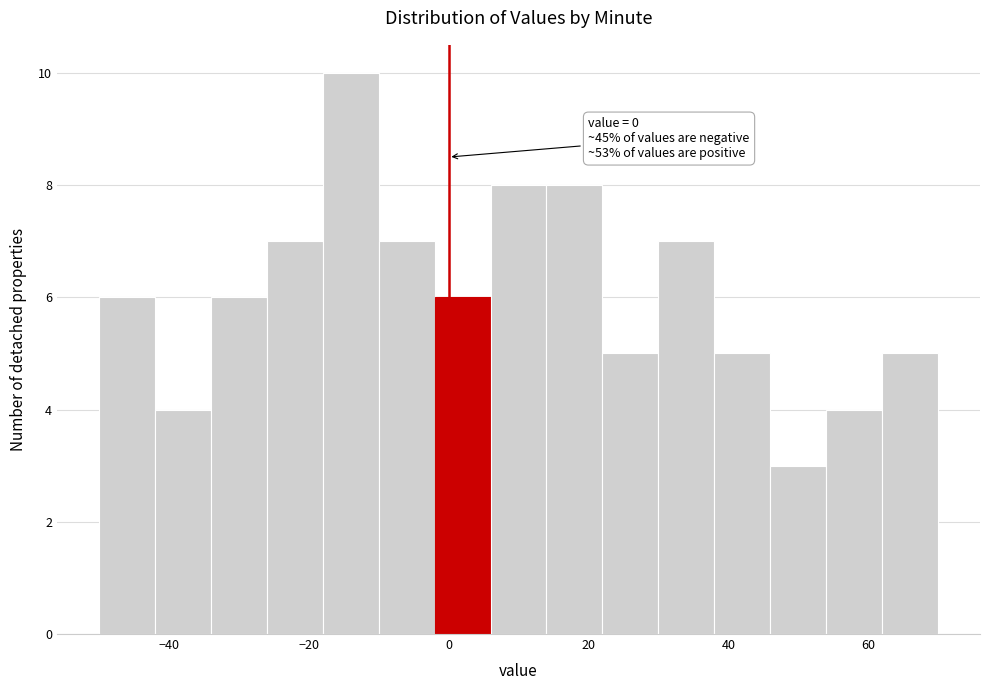

Over which range of the x-axis is the bar tallest?

-18 to -10